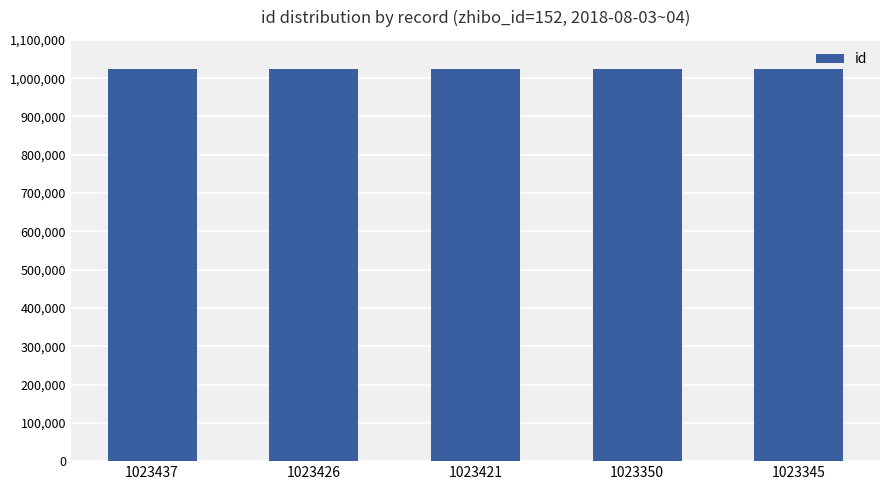

Where does the data first go above 1023421?

1023437